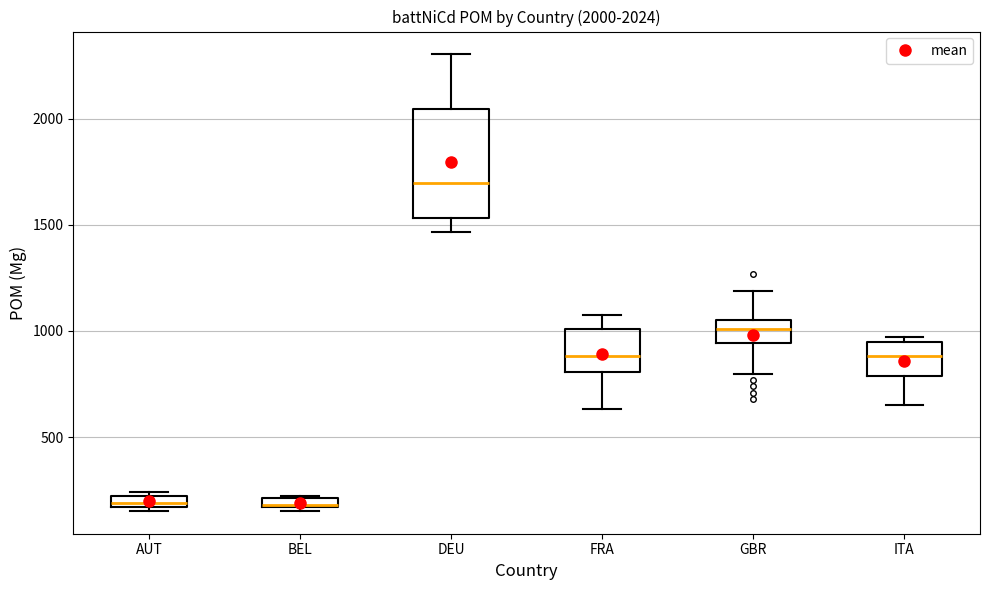

Which box is the tallest, from its lower edge to its upper edge?

DEU